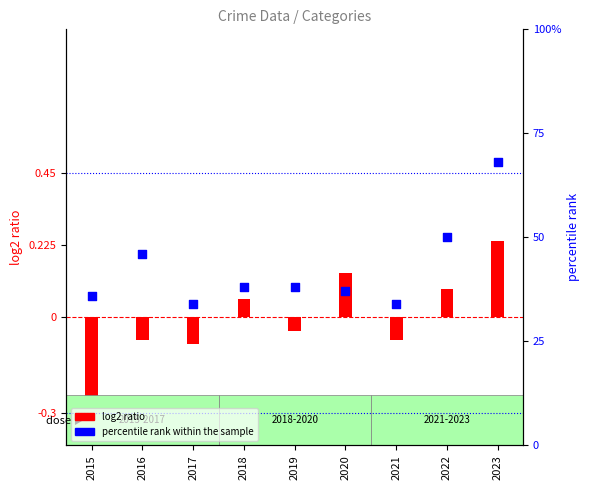

What is the ratio of the value at 2018 to the value at 2017?

1.1